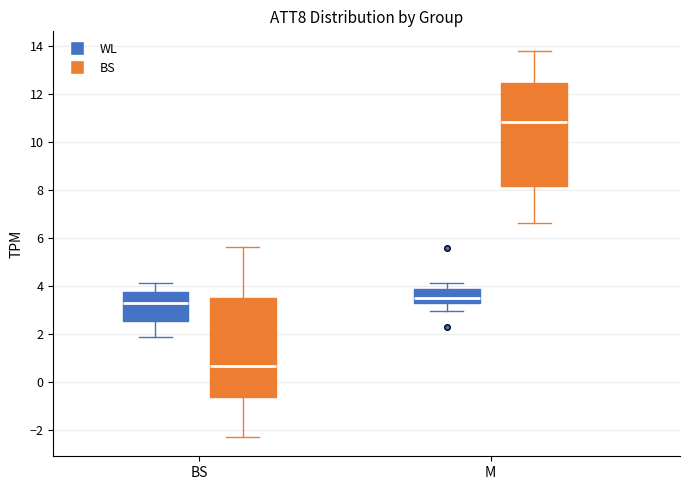

Where is the lower edge of the box for M (WL) on the y-axis? The values are not printed on the chart, so give them approximately, as read against the axis.

3.2